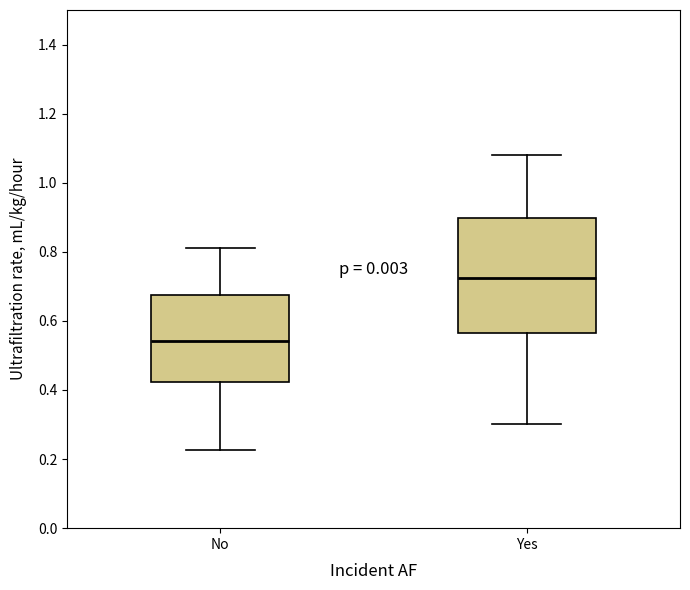

Reading left to right, transcribe this box plot: for each box, give where its median line is, the range the box spans, and where its two whiskers end, as read against the y-axis. The values are not printed on the chart, so give them approximately, as read against the axis.

No: median 0.54, box 0.42 to 0.68, whiskers 0.22 to 0.82
Yes: median 0.72, box 0.56 to 0.90, whiskers 0.30 to 1.08